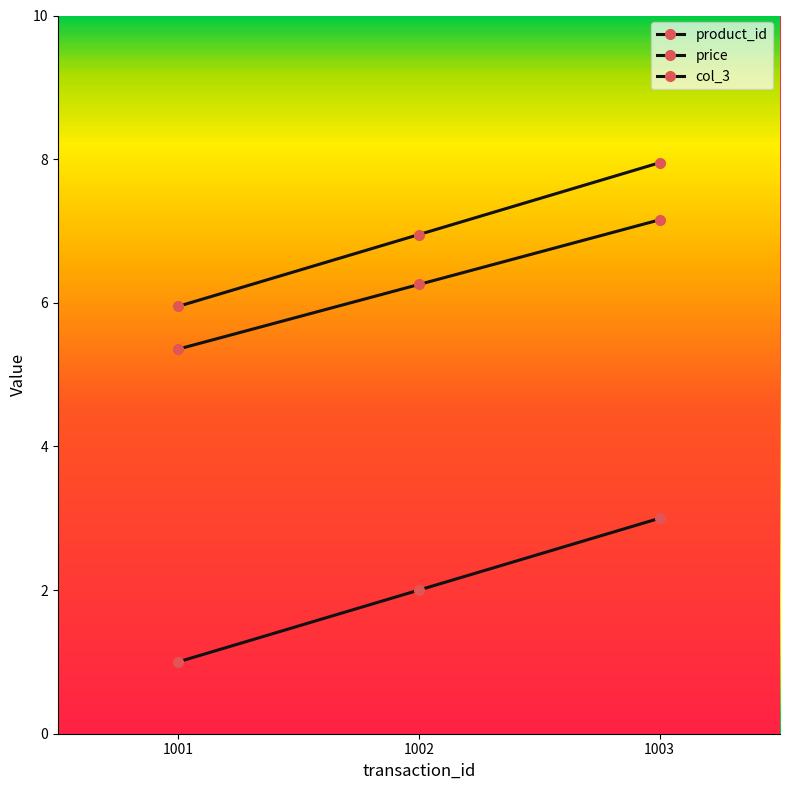

Is the value of price at 1003 greater than the value of product_id at 1001?

Yes